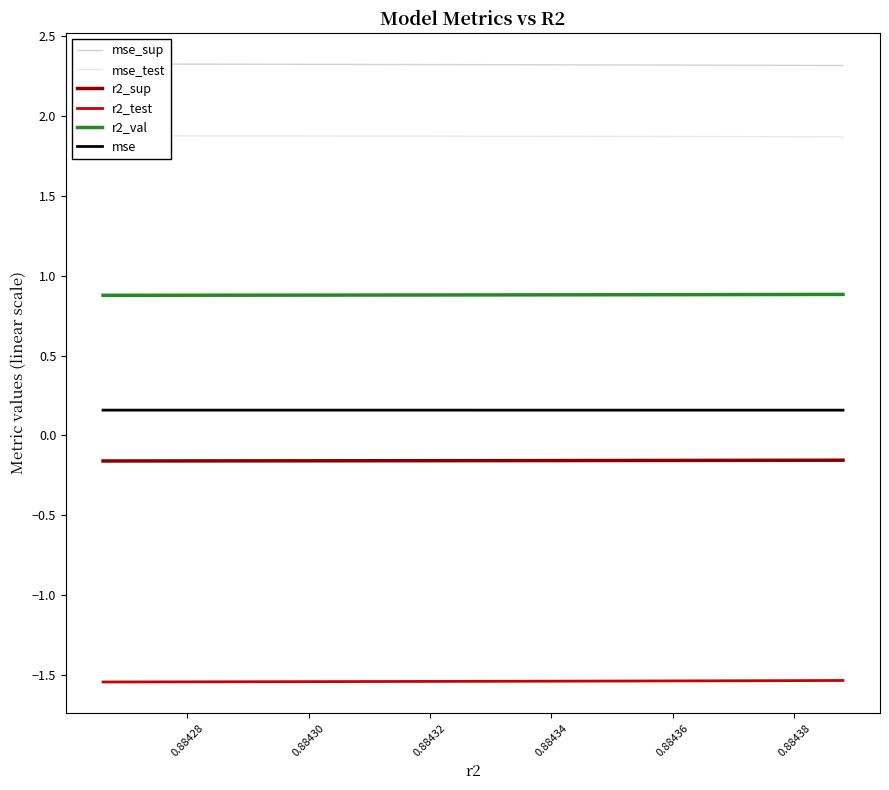

What is the maximum value shown in the chart?

2.3